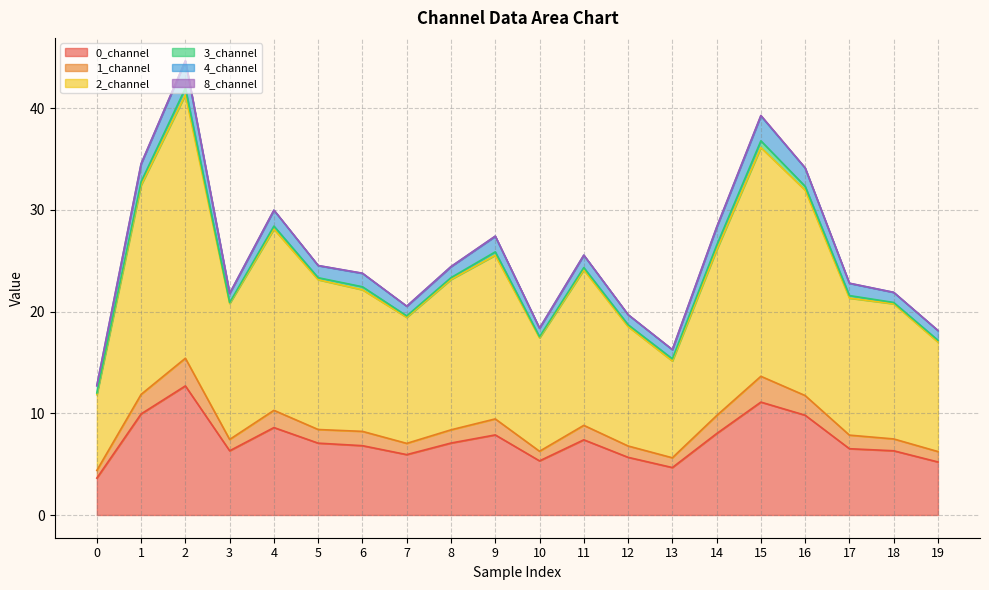

Does the chart display data point markers on the line(s)?

No